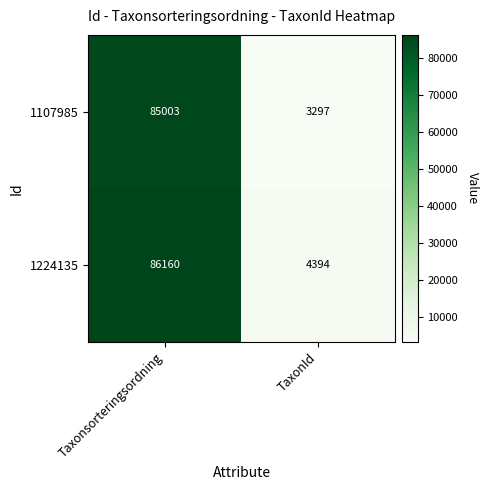

Which series has the largest total across all categories?

1224135